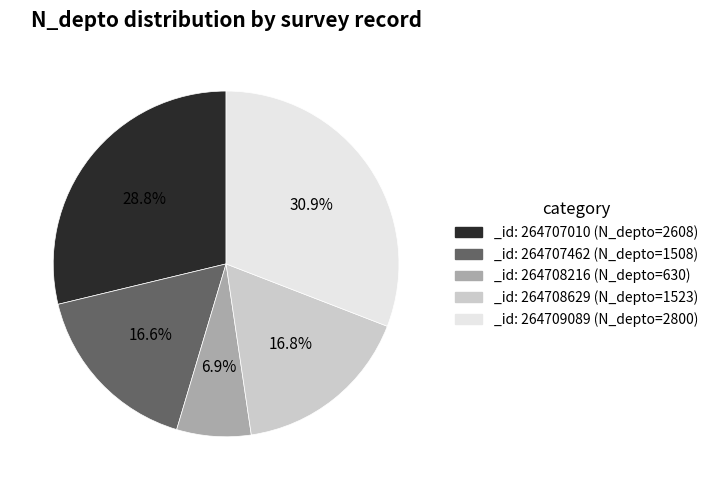

Is the sum of _id: 264708629 (N_depto=1523) and _id: 264709089 (N_depto=2800) greater than half?

No